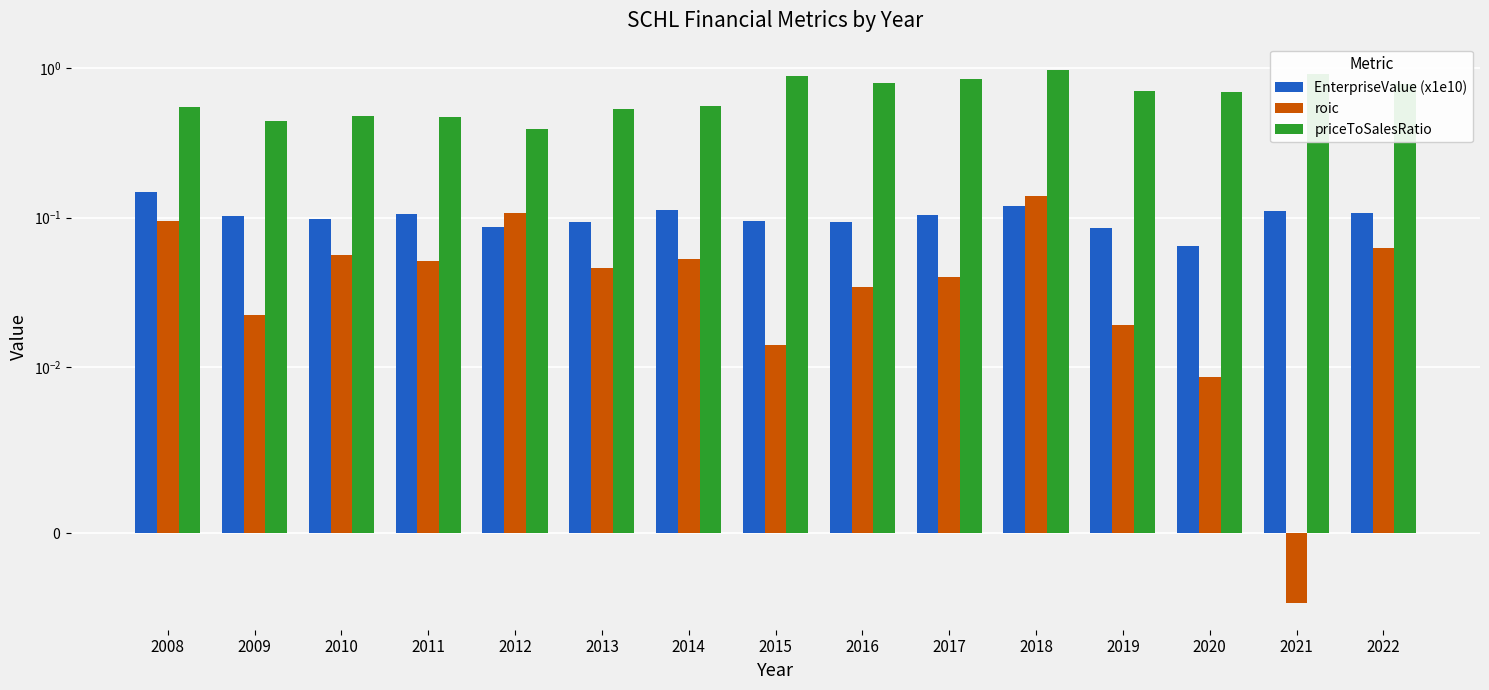

True or false: EnterpriseValue (x1e10) has a value of 0.1 at 2014.

True